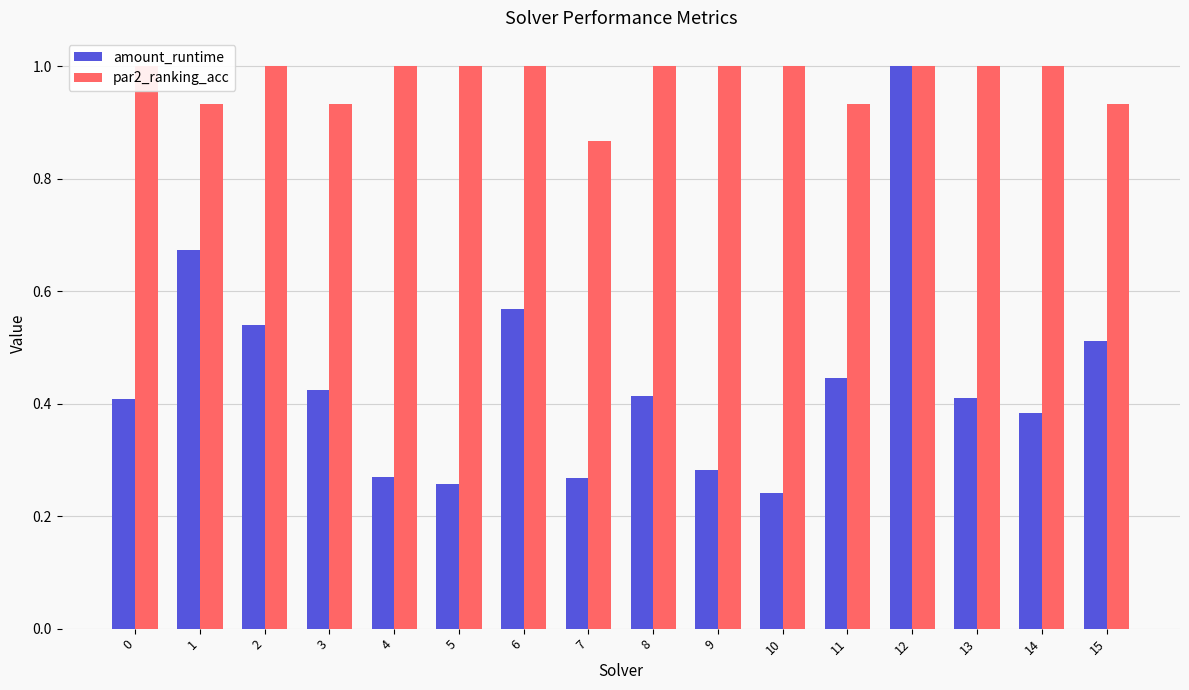

Reading left to right, transcribe all the data shown in this chart.

amount_runtime: 0.4	0.7	0.5	0.4	0.3	0.3	0.6	0.3	0.4	0.3	0.2	0.4	1.0	0.4	0.4	0.5
par2_ranking_acc: 1.0	0.9	1.0	0.9	1.0	1.0	1.0	0.9	1.0	1.0	1.0	0.9	1.0	1.0	1.0	0.9